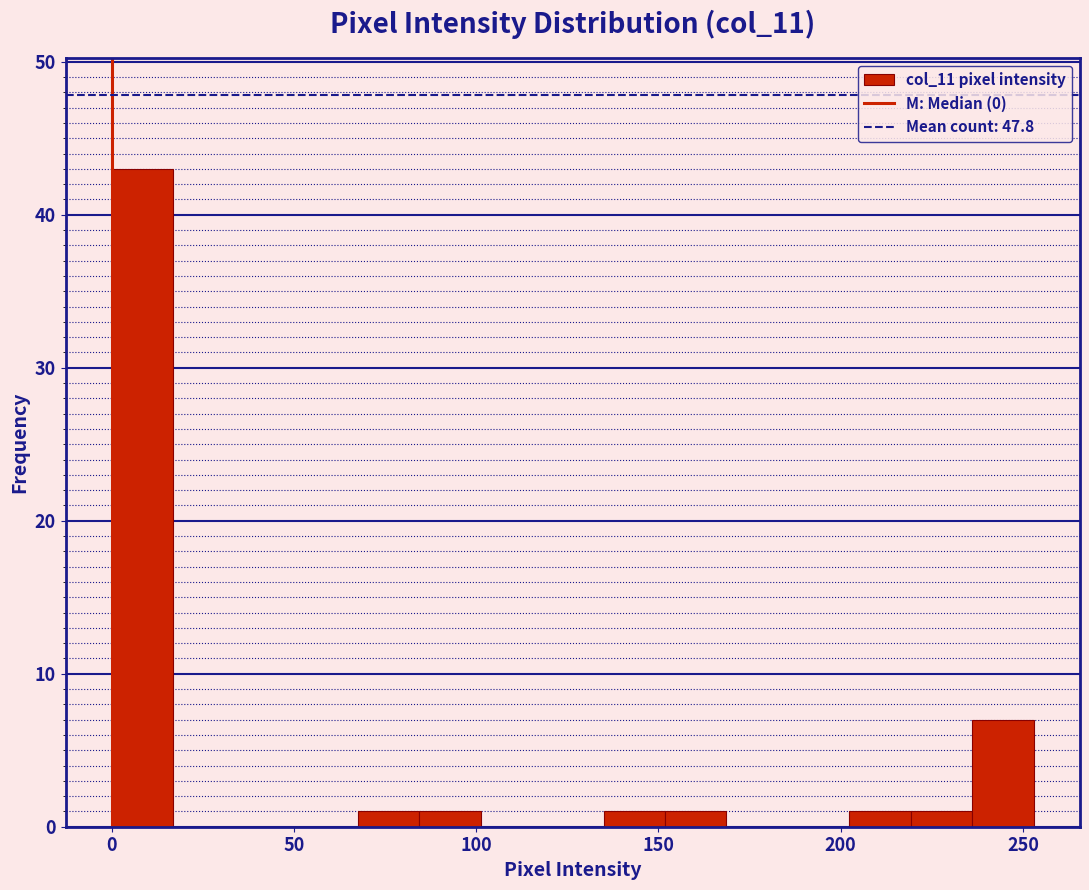

Around what value on the x-axis is the tallest bar? Give the approximate position of its centre, as read against the axis.

10